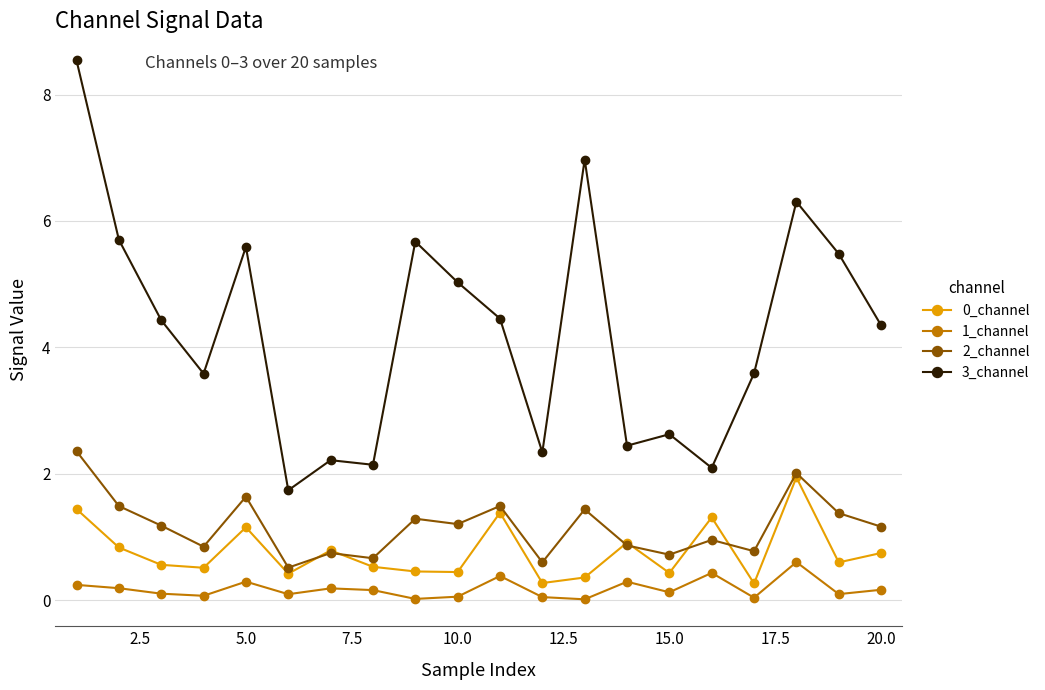

How many data points in 3_channel are less than 4?

9